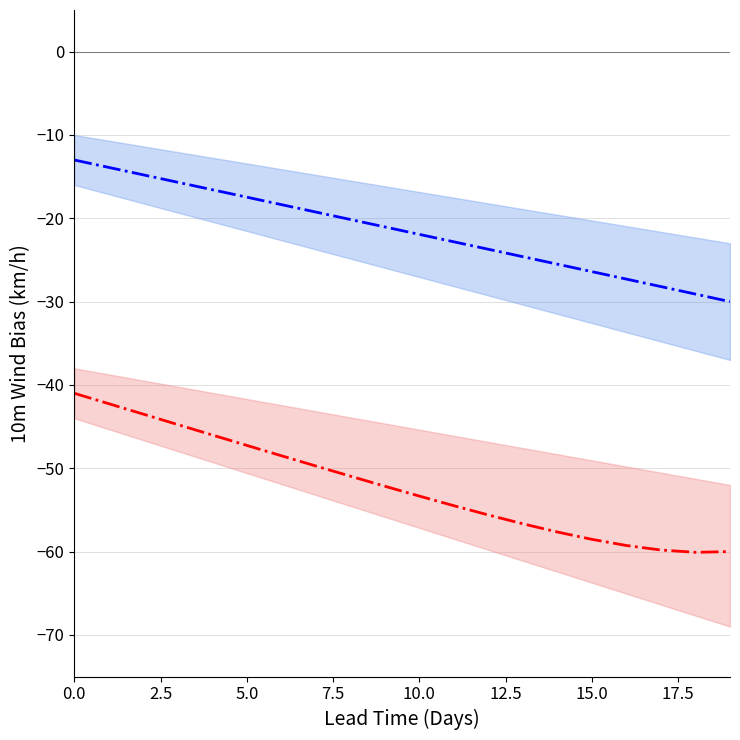

How many distinct data groups are displayed?

2